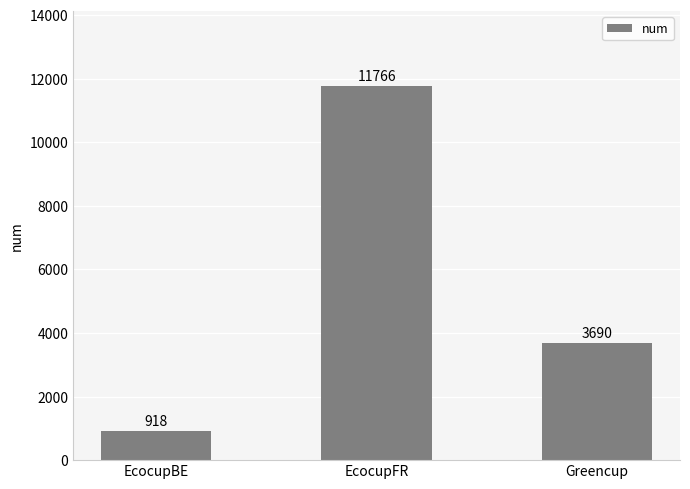

The value at Greencup is 5638. True or false?

False